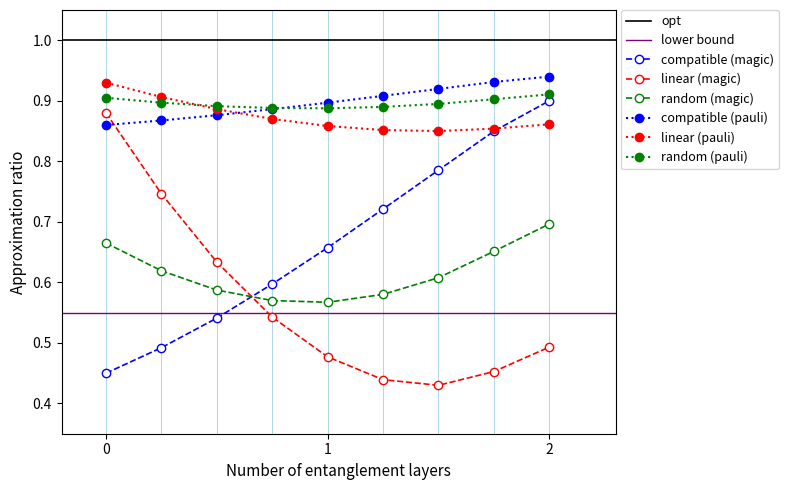

The value of linear (pauli) at 0 is 1.3. True or false?

False